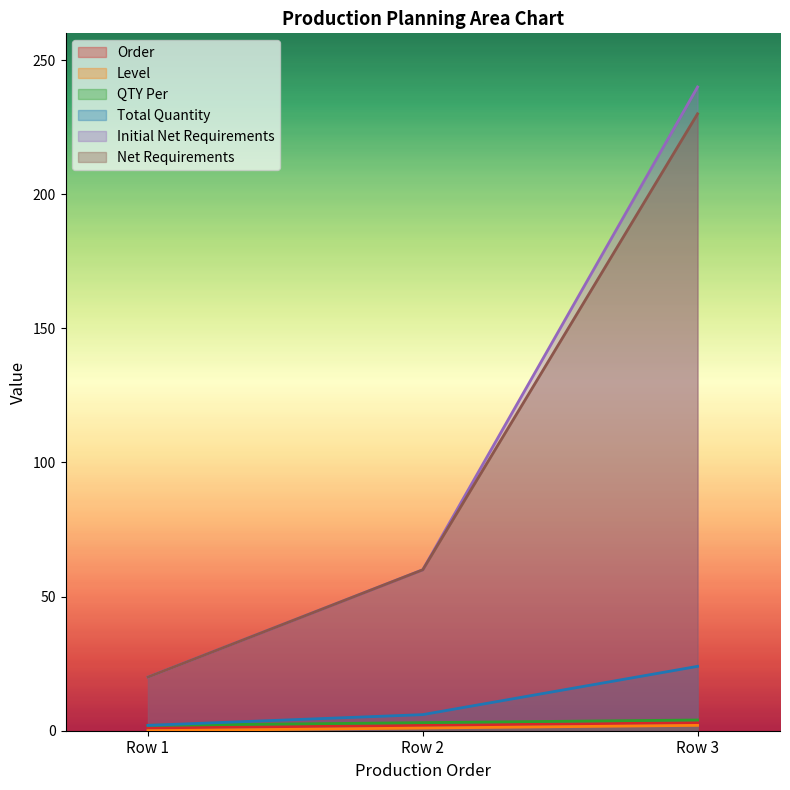

Which series changed the most between Row 1 and Row 2?

Initial Net Requirements